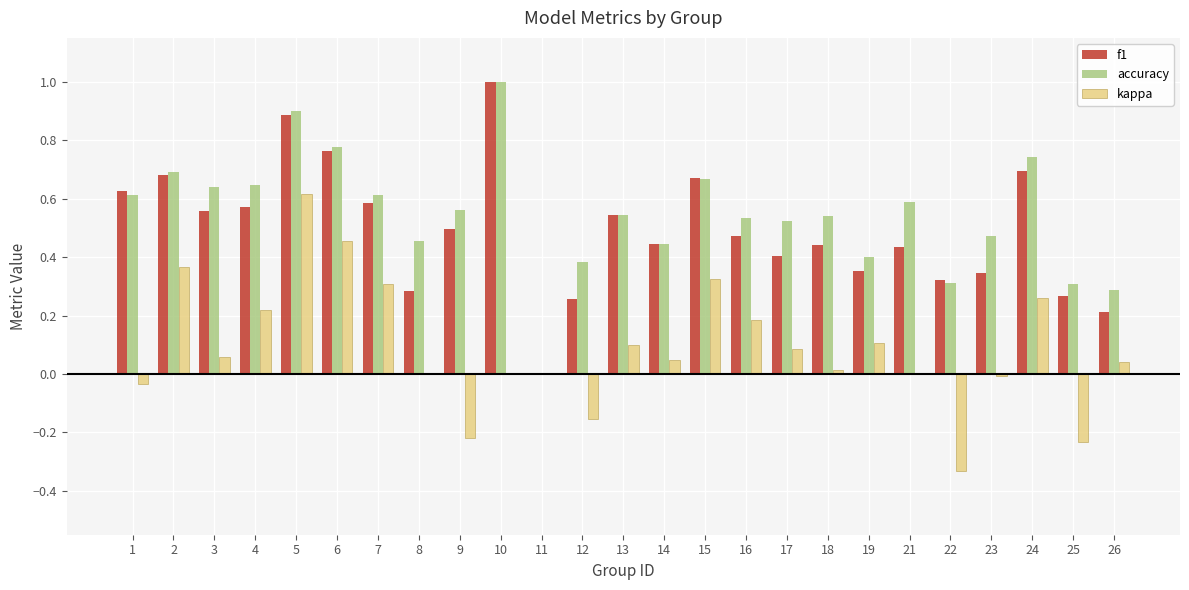

Is it true that kappa equals 0.2 at 6?

False